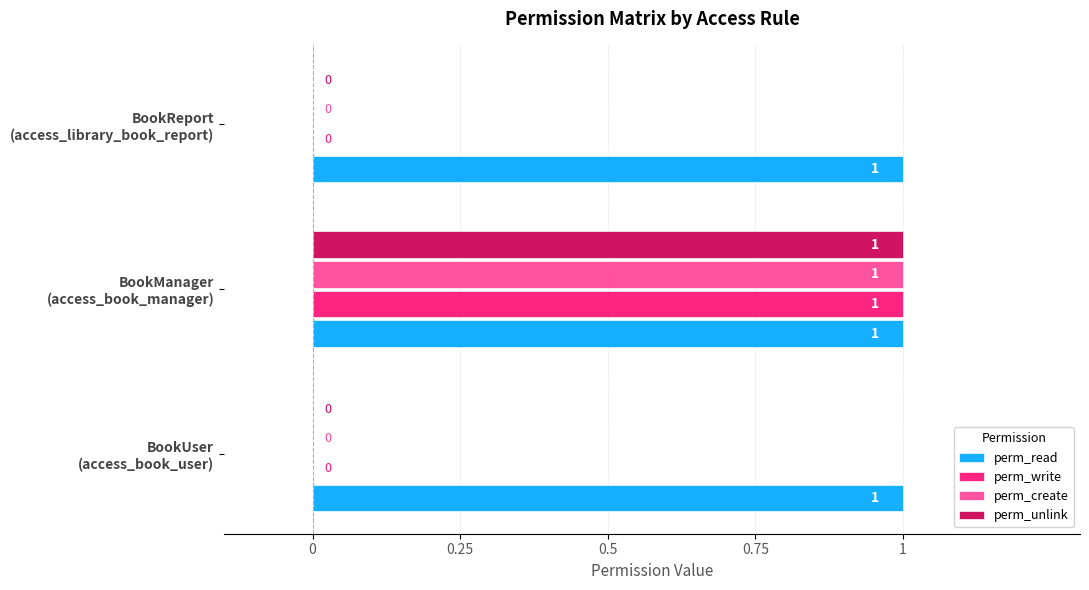

How many data points in perm_create are above 0?

1